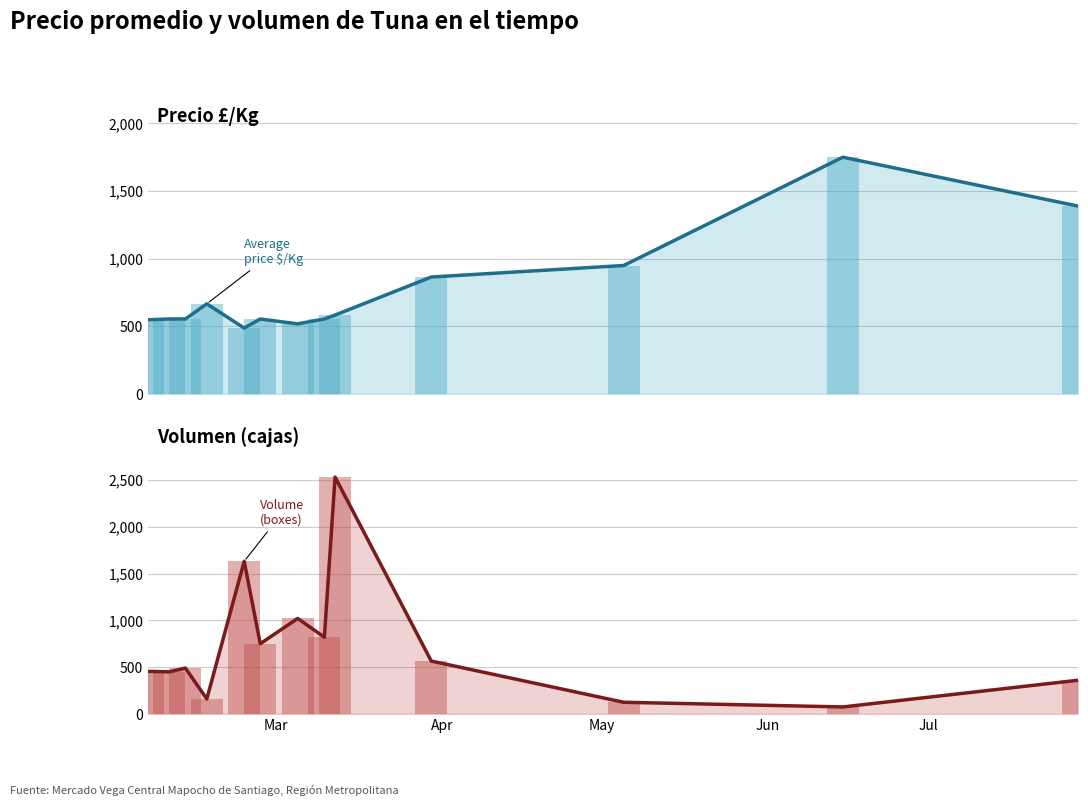

List the series in order of their peak value, highest first.

Volumen (sum) line, Volumen (sum), Precio $/Kg (avg) line, Precio $/Kg (avg)